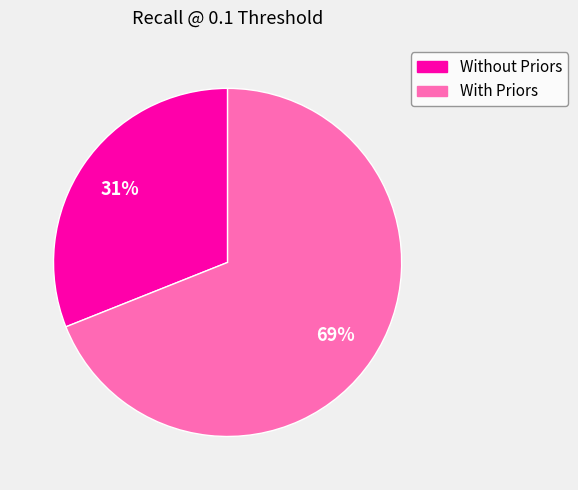

Is there any slice that represents more than half of the pie?

Yes